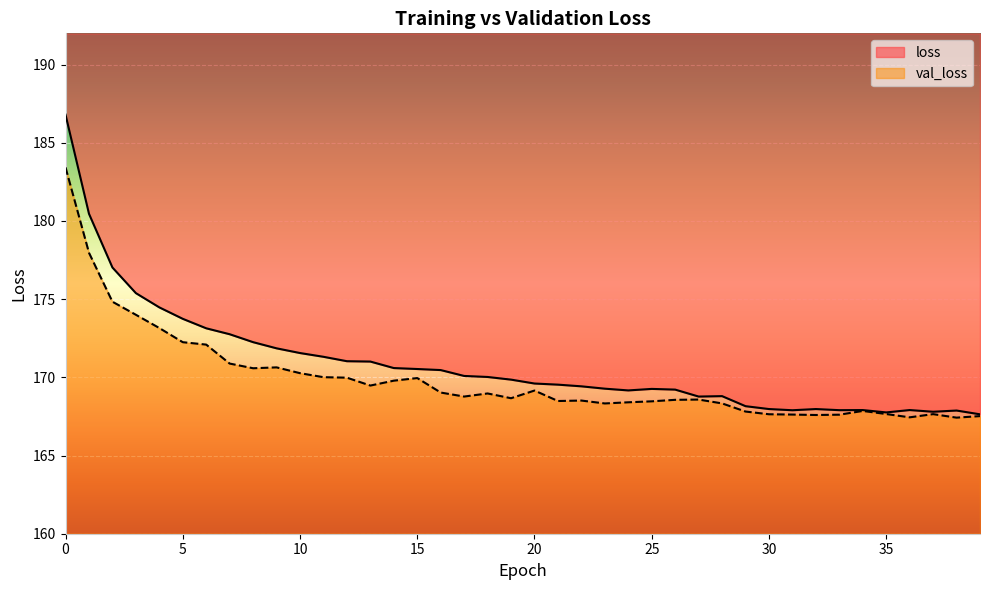

Which has a higher value, 13 or 20?

13